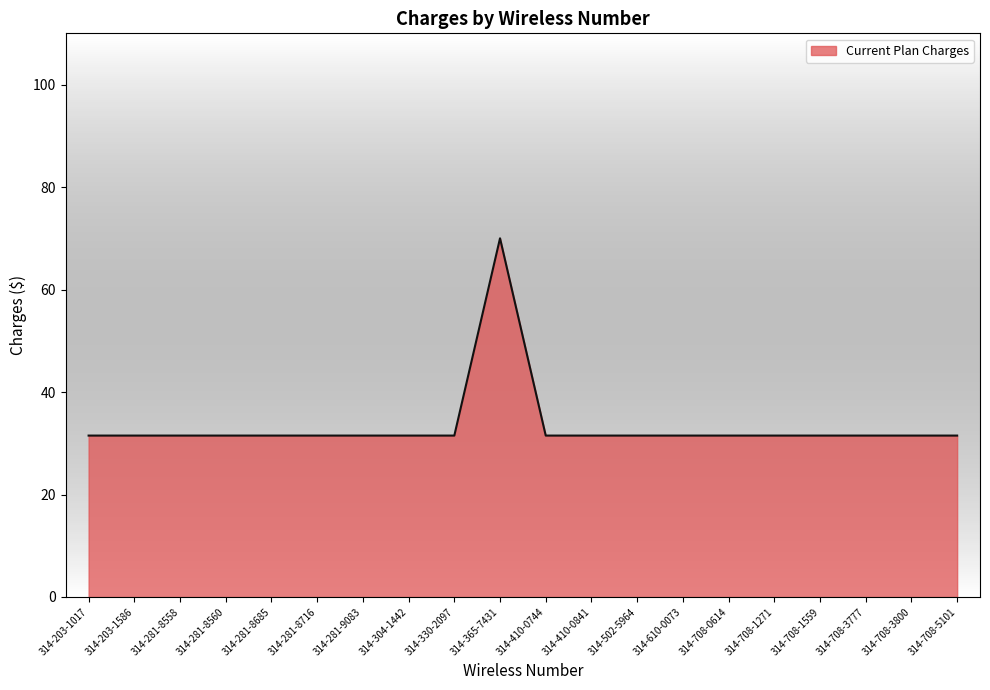

What value does the data have at 314-708-1559?

31.5